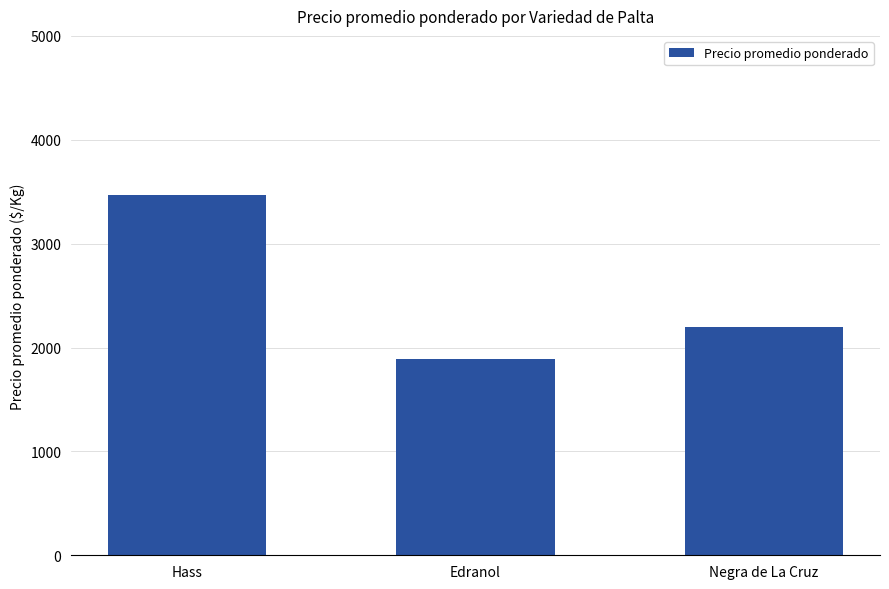

What is the label of the 3rd bar from the left?

Negra de La Cruz